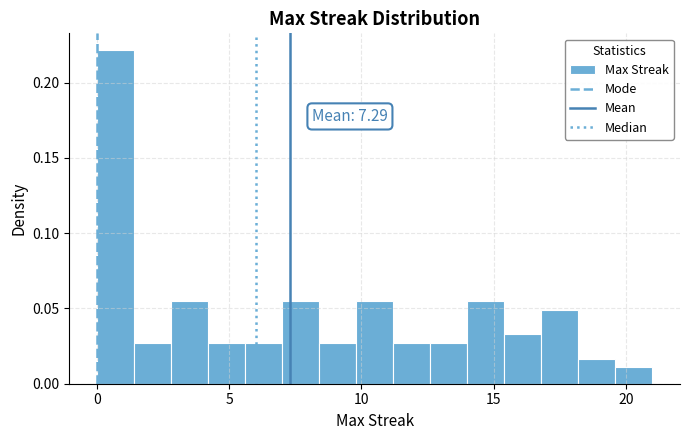

Around what value on the x-axis is the tallest bar? Give the approximate position of its centre, as read against the axis.

0.5